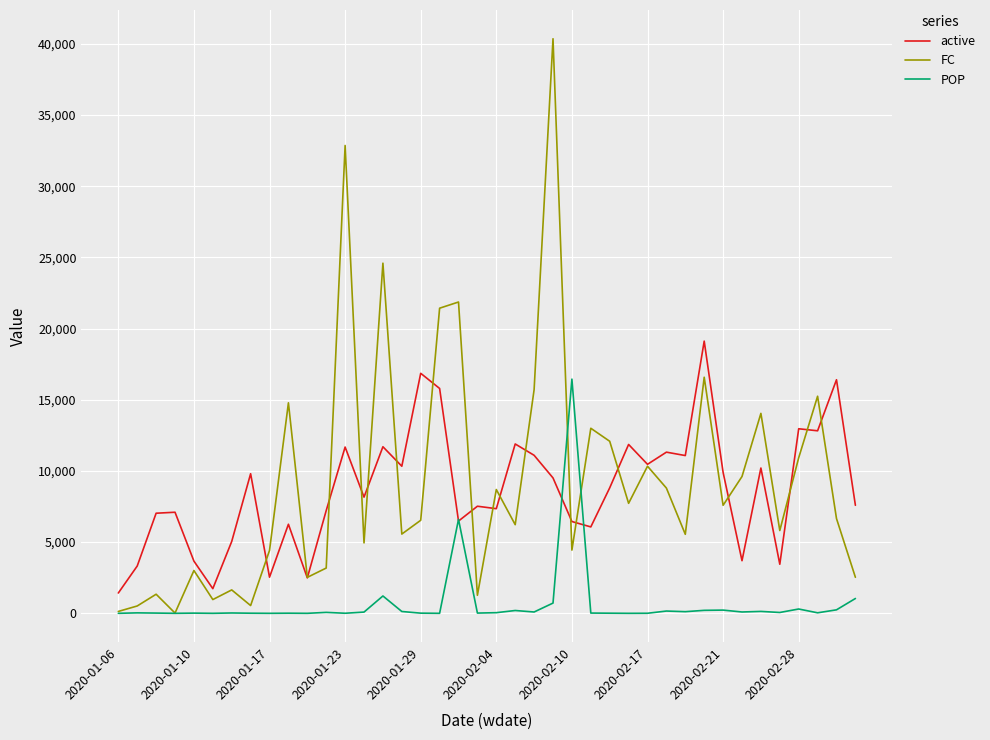

Which series has the widest spread of values?

FC